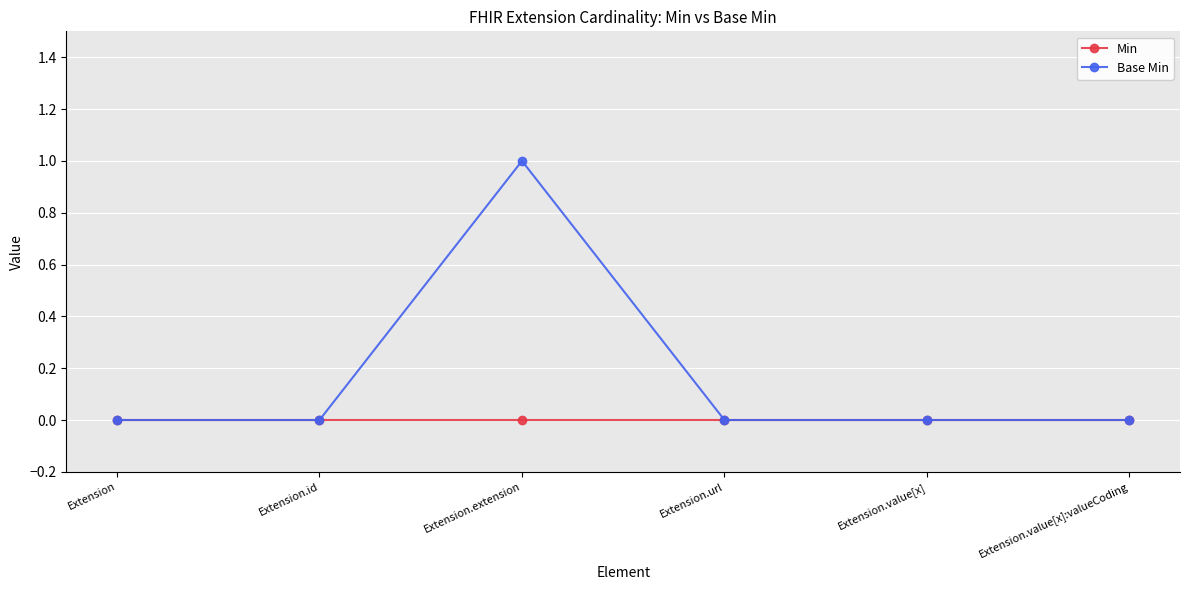

What is the label of the 4th point from the right?

Extension.extension